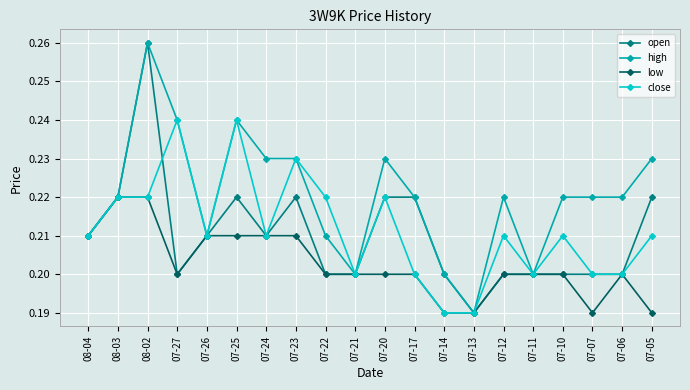

What position from the left is 07-12?

15